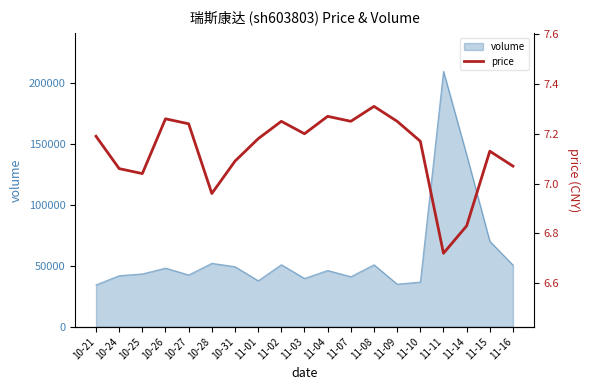

How many data points are less than 7?

3